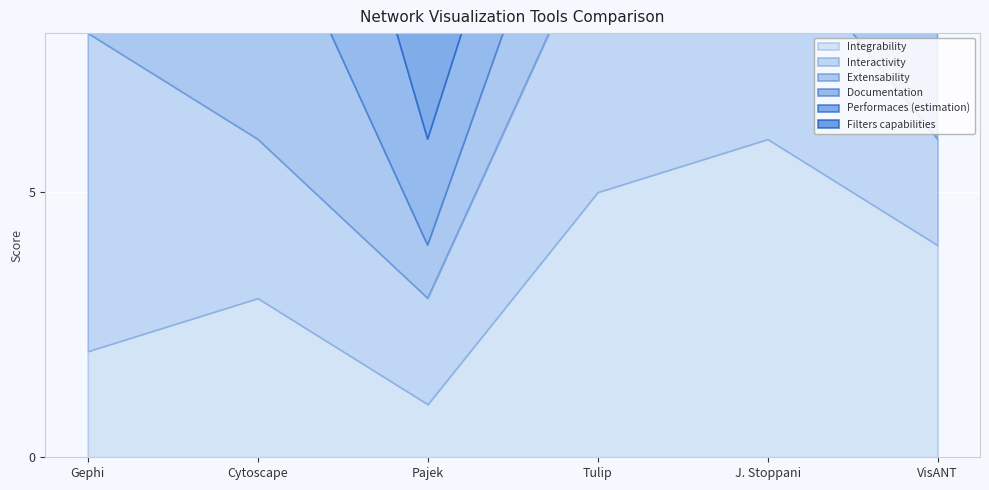

What is the average value of the Performaces (estimation) series?

4